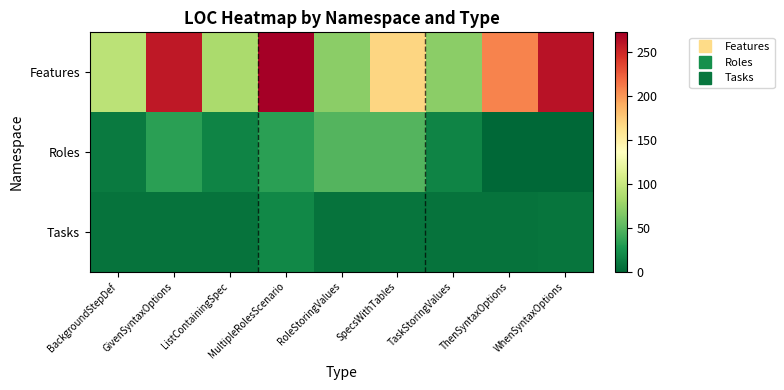

What is the spread (max minus min) of values at MultipleRolesScenario?

254